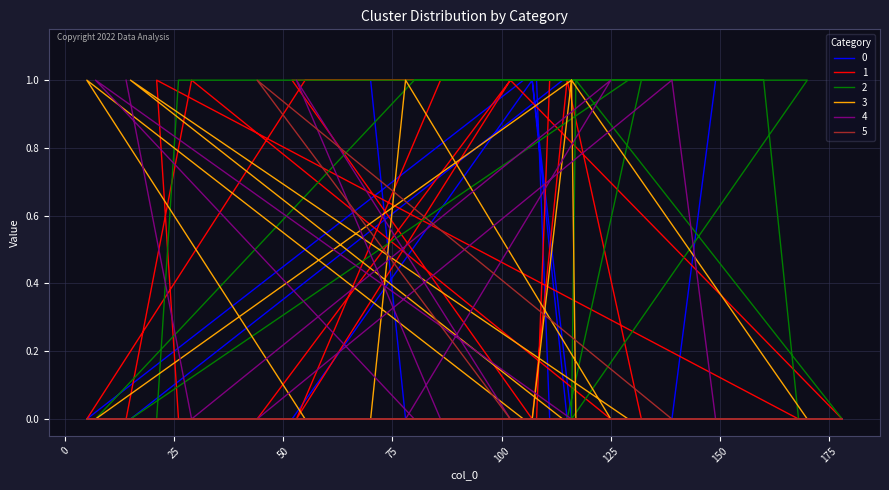

What are all the series names shown in the legend?

0, 1, 2, 3, 4, 5